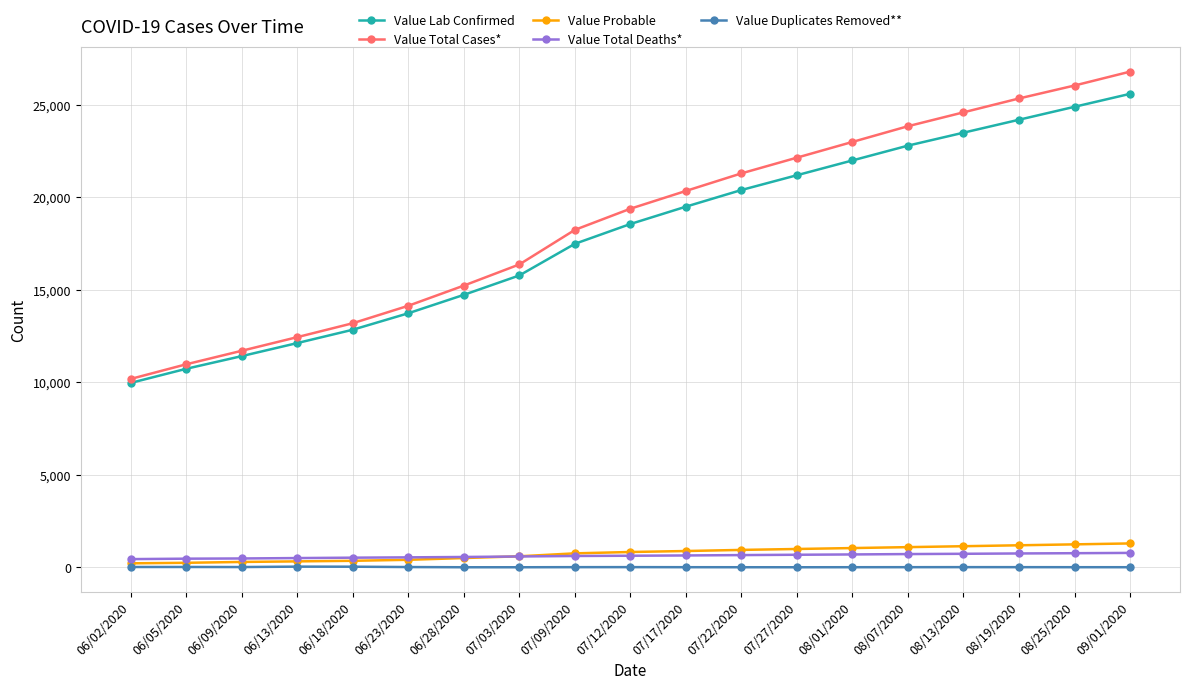

What is the average value of the Value Duplicates Removed** series?

10